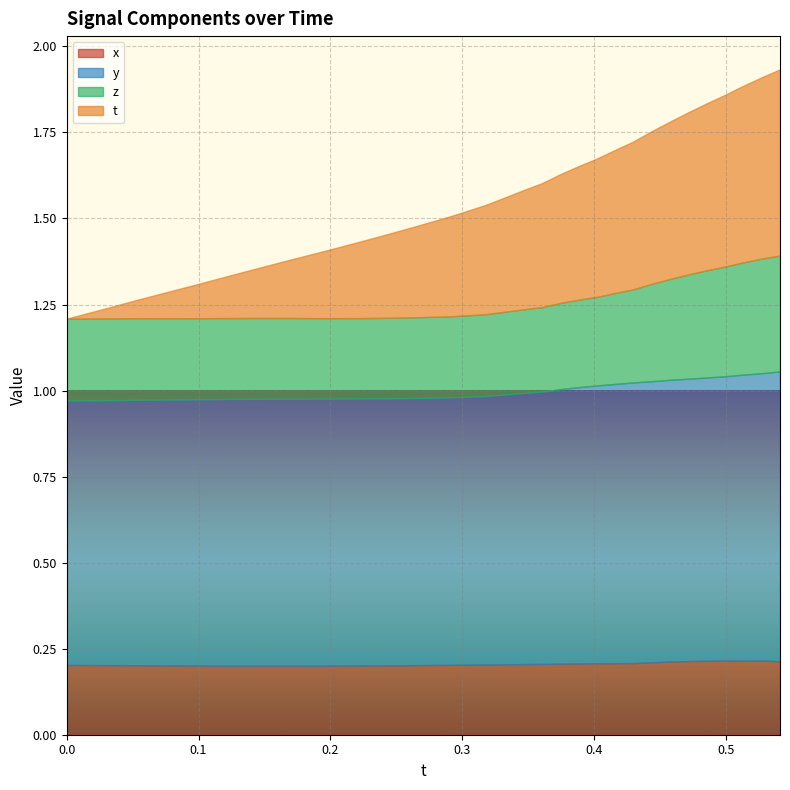

True or false: t has a value of 0.2 at 12.

True